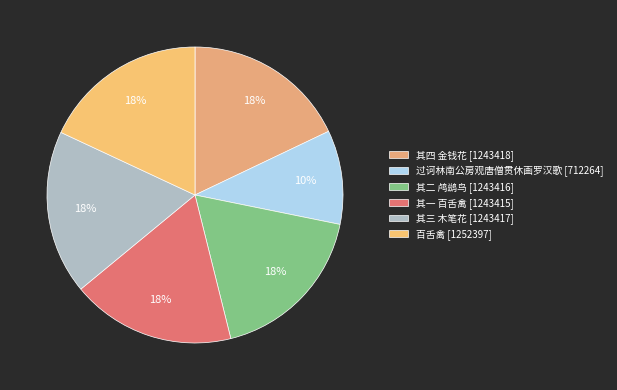

To the nearest percent, what is the average slice percentage?

17%